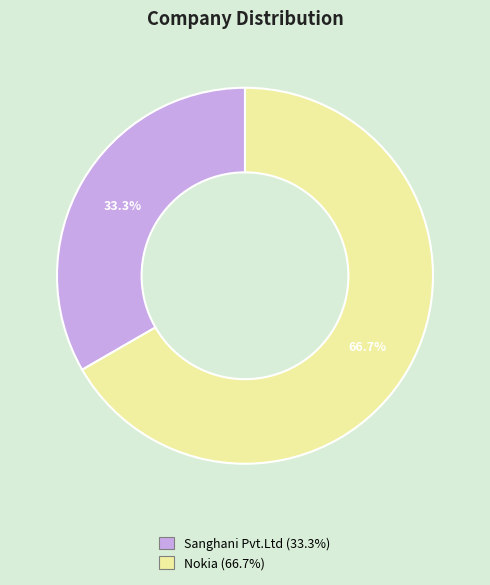

The Sanghani Pvt.Ltd slice represents 33% of the pie. True or false?

True